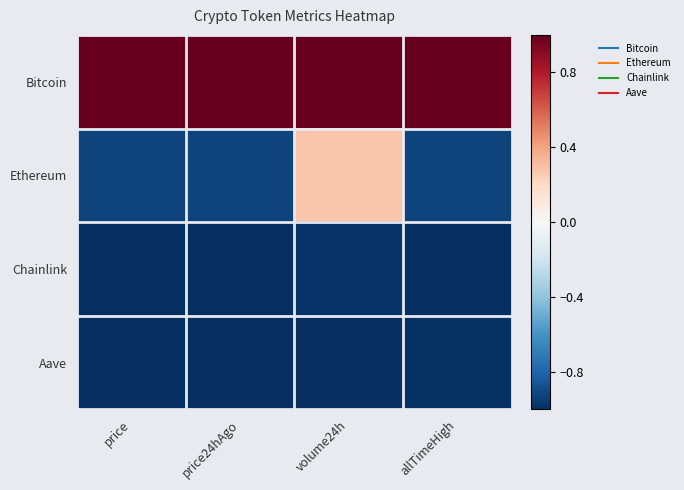

What is the total value across all series at price?

-1.9